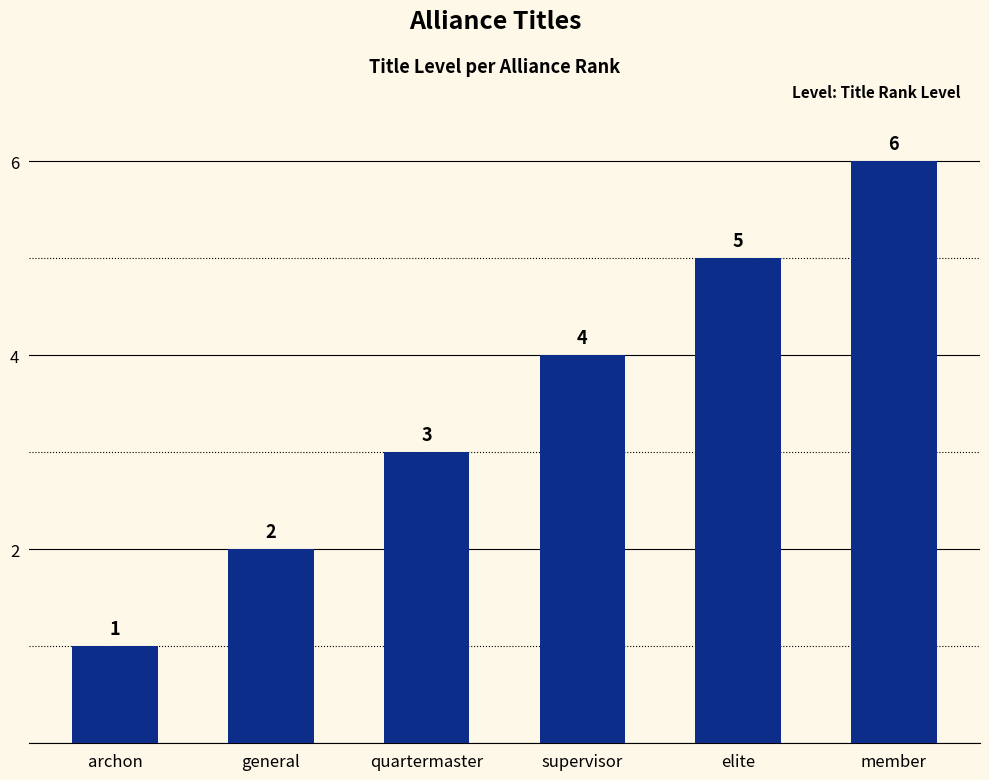

What is the difference between the maximum and minimum values?

5